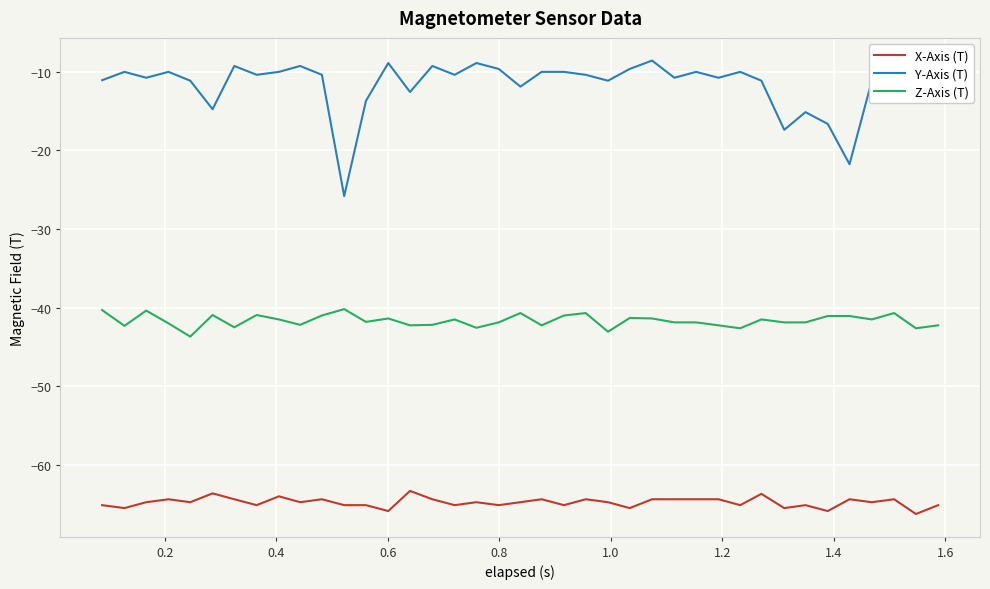

What is the maximum value for Z-Axis (T)?

-40.2